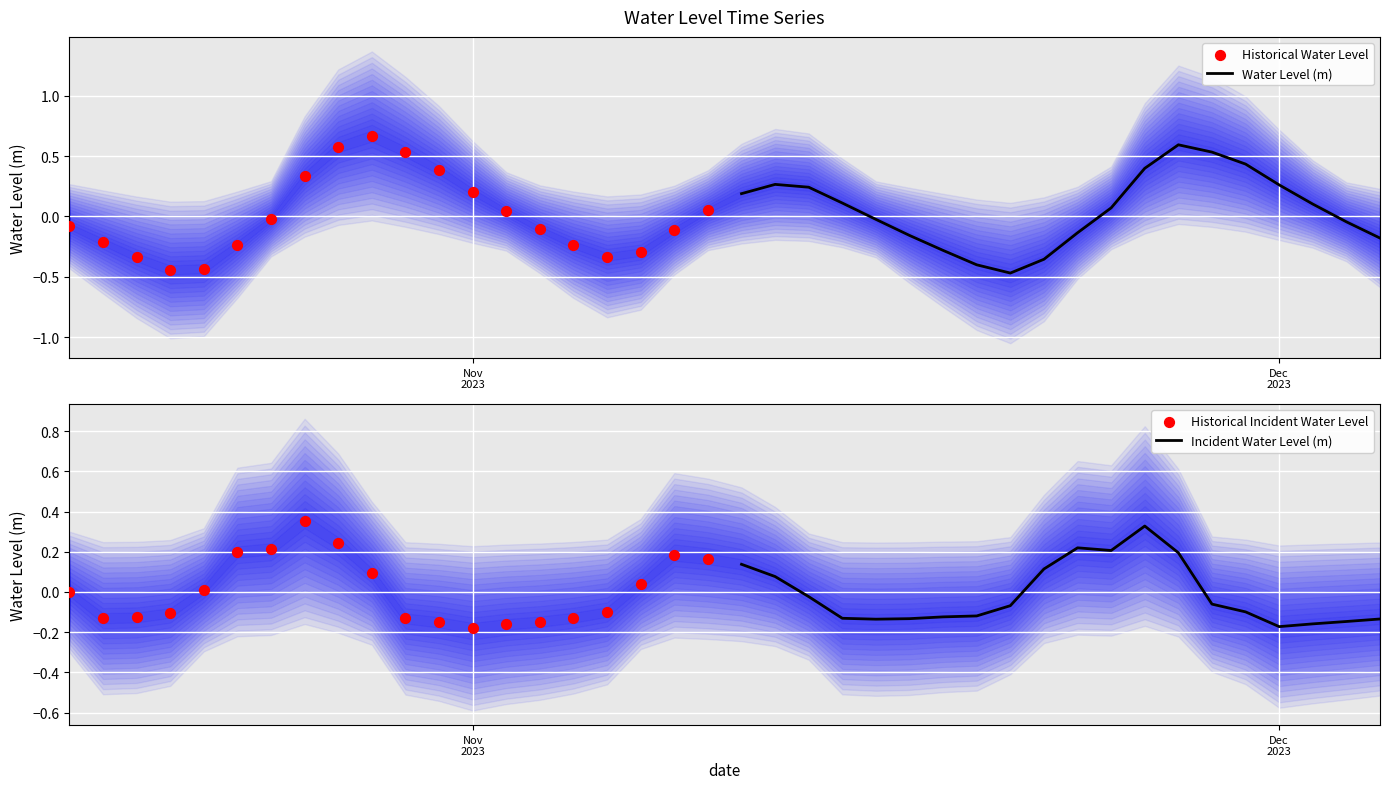

What are all the series names shown in the legend?

Water Level (m), Historical Water Level, Incident Water Level (m), Historical Incident Water Level